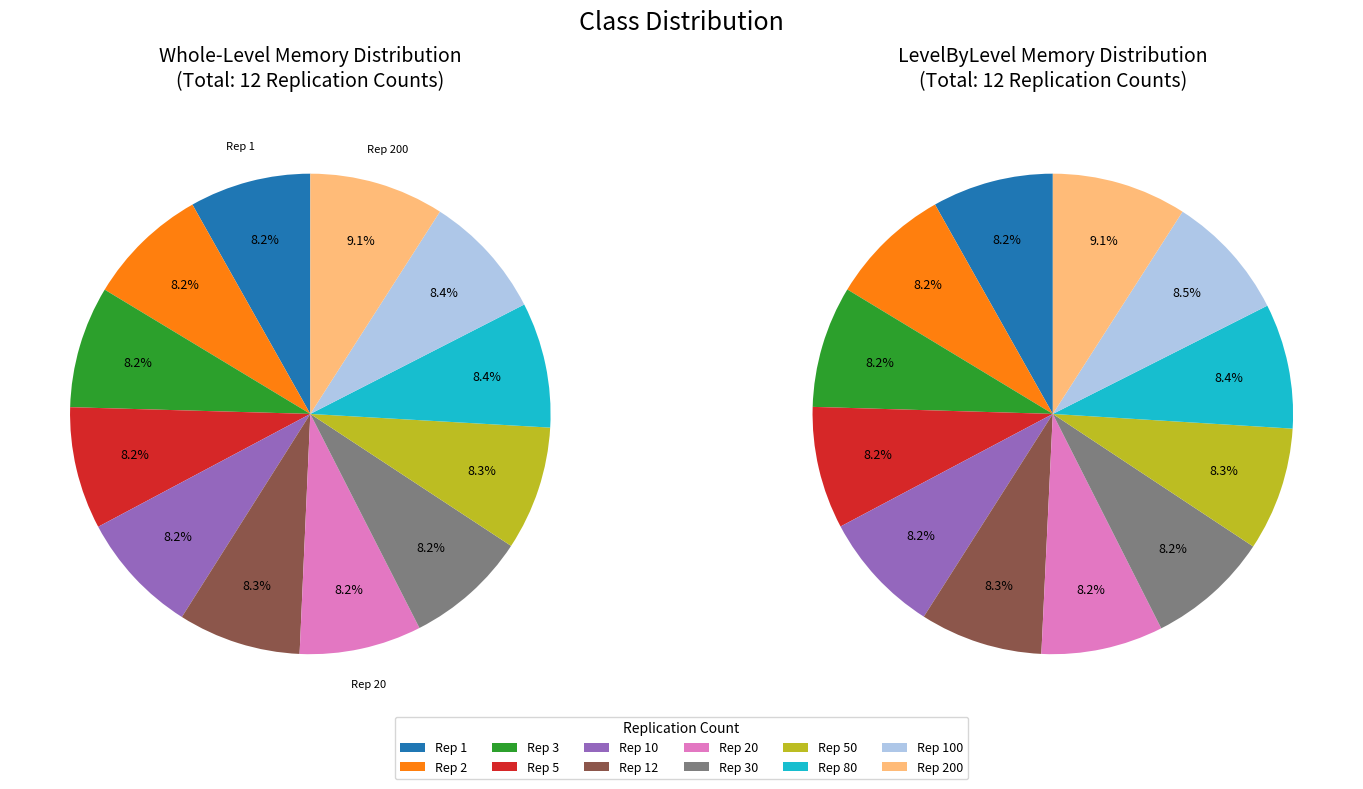

To the nearest percent, what is the average slice percentage?

8%